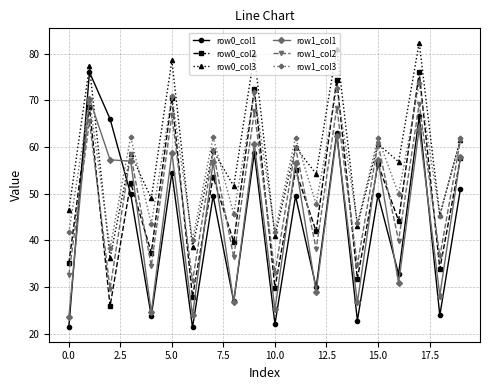

After their last crossing, which series has the higher values: row0_col1 or row1_col2?

row1_col2